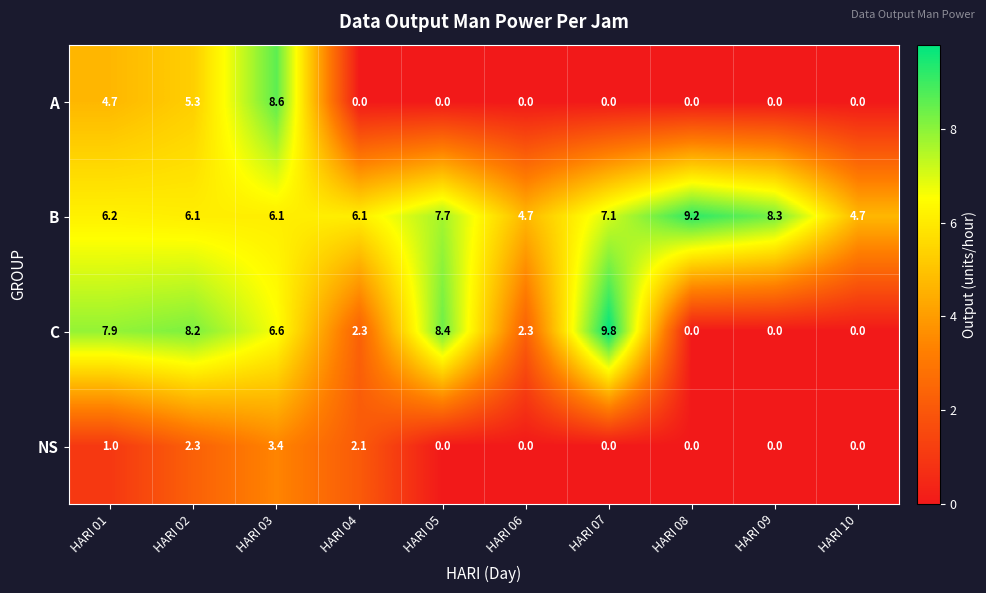

What is the greatest value displayed?

9.8